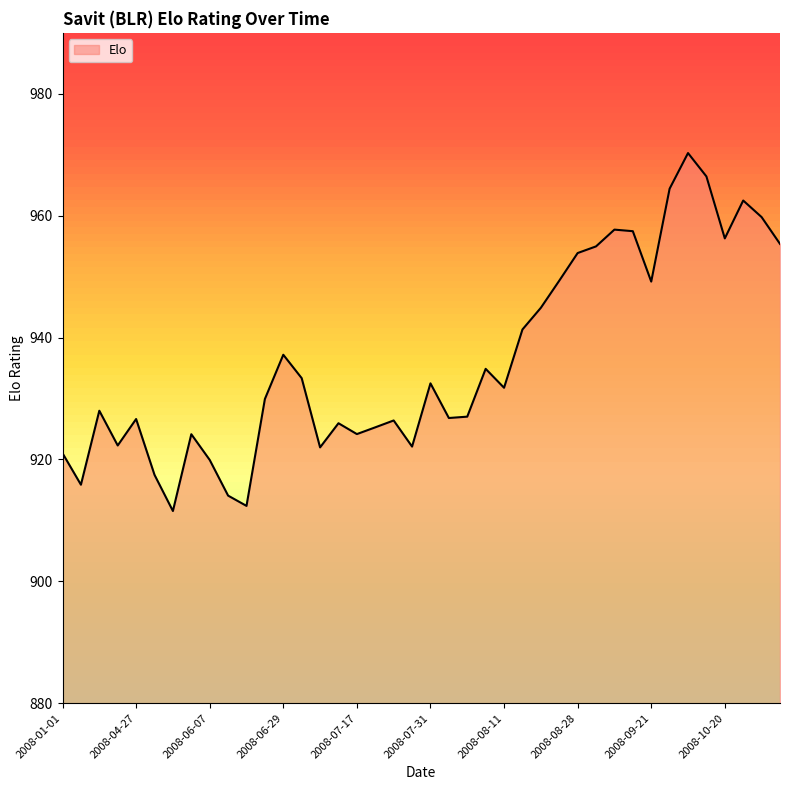

What is the smallest value displayed?

911.5